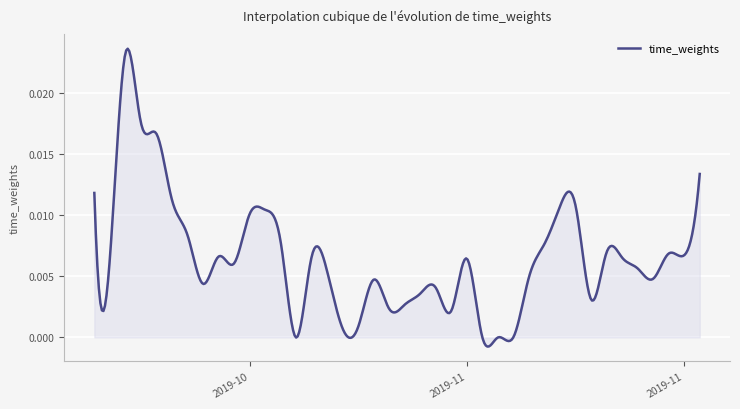

Is this an area chart (filled region under the line)?

Yes